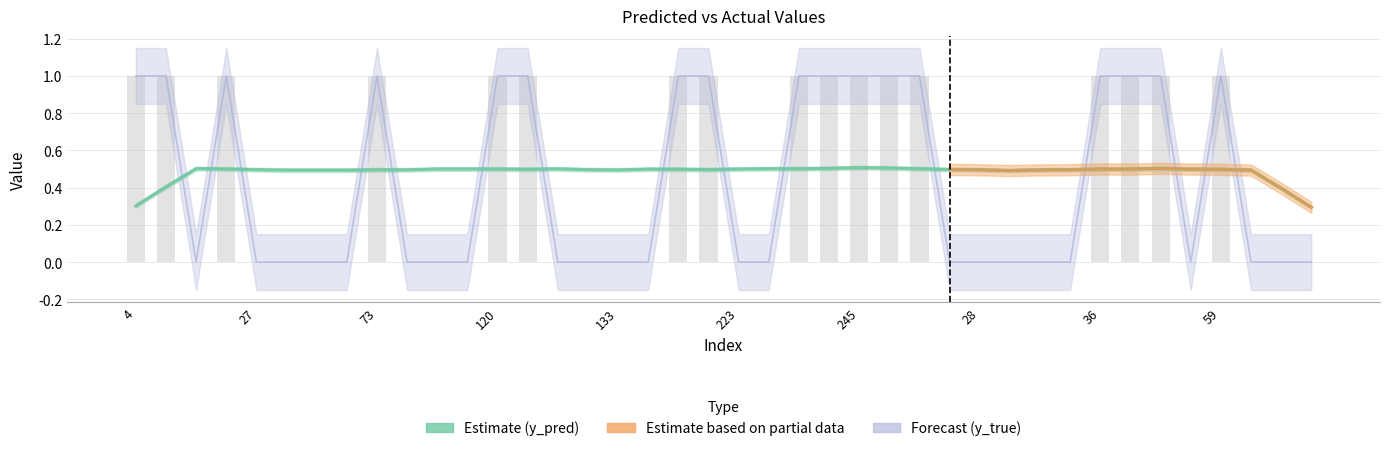

What is the approximate value of y_pred (Estimate) at 10?

0.5